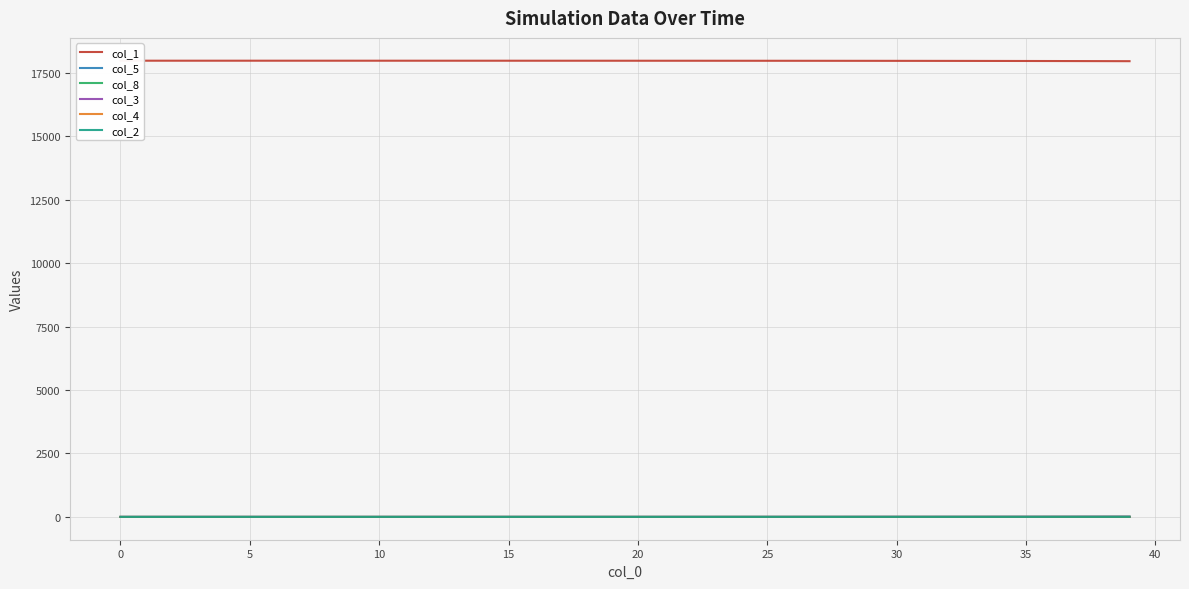

What is the total value across all series at 28?

17981.8